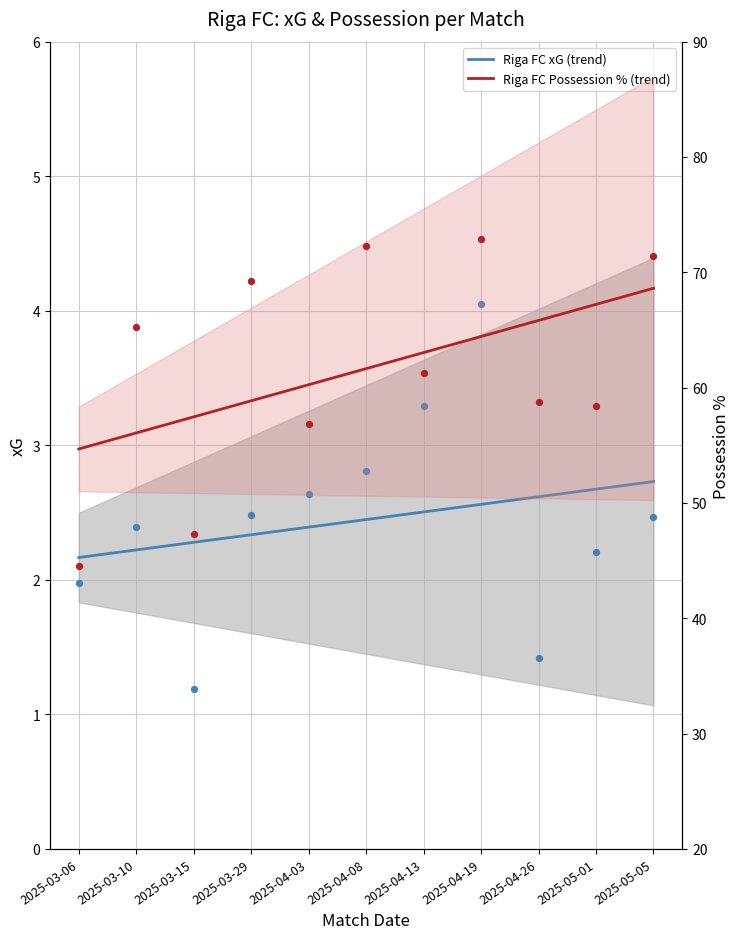

Which series has the largest total across all categories?

Riga FC Possession % (trend)